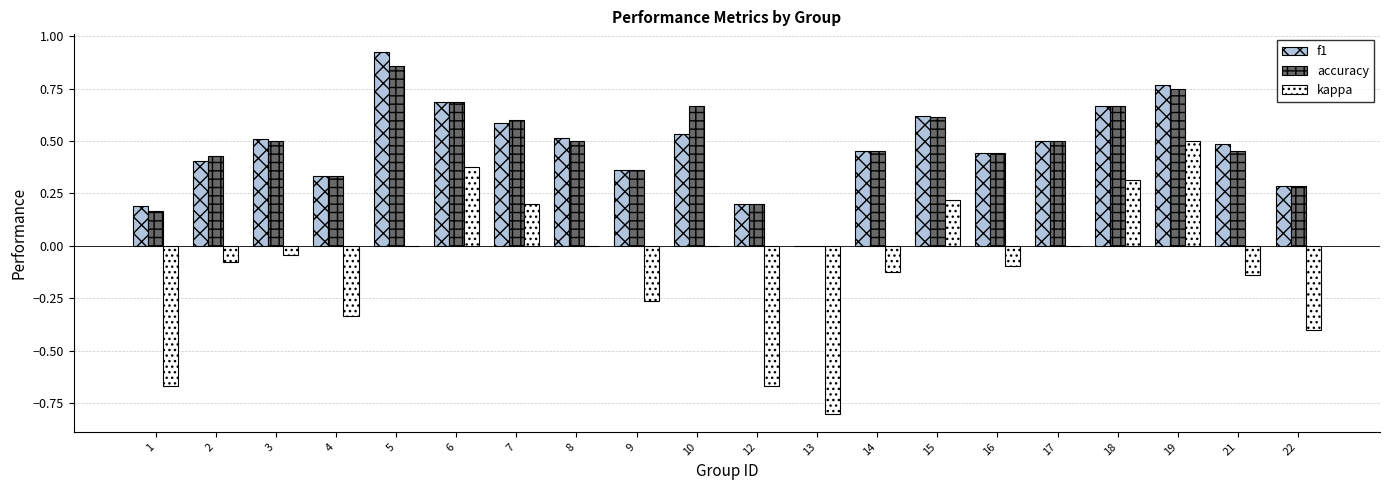

Which category has the highest value across all series?

5